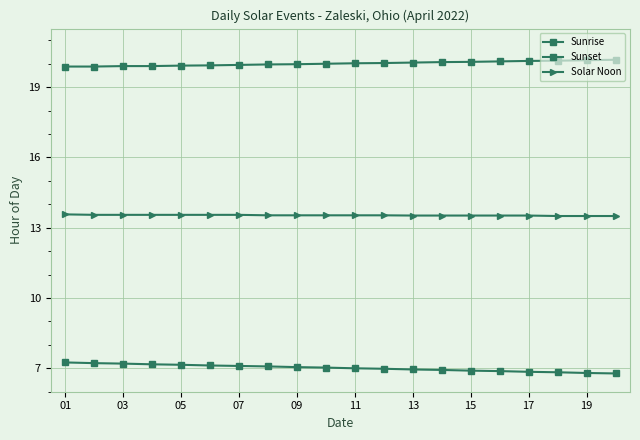

Does the chart display data point markers on the line(s)?

Yes